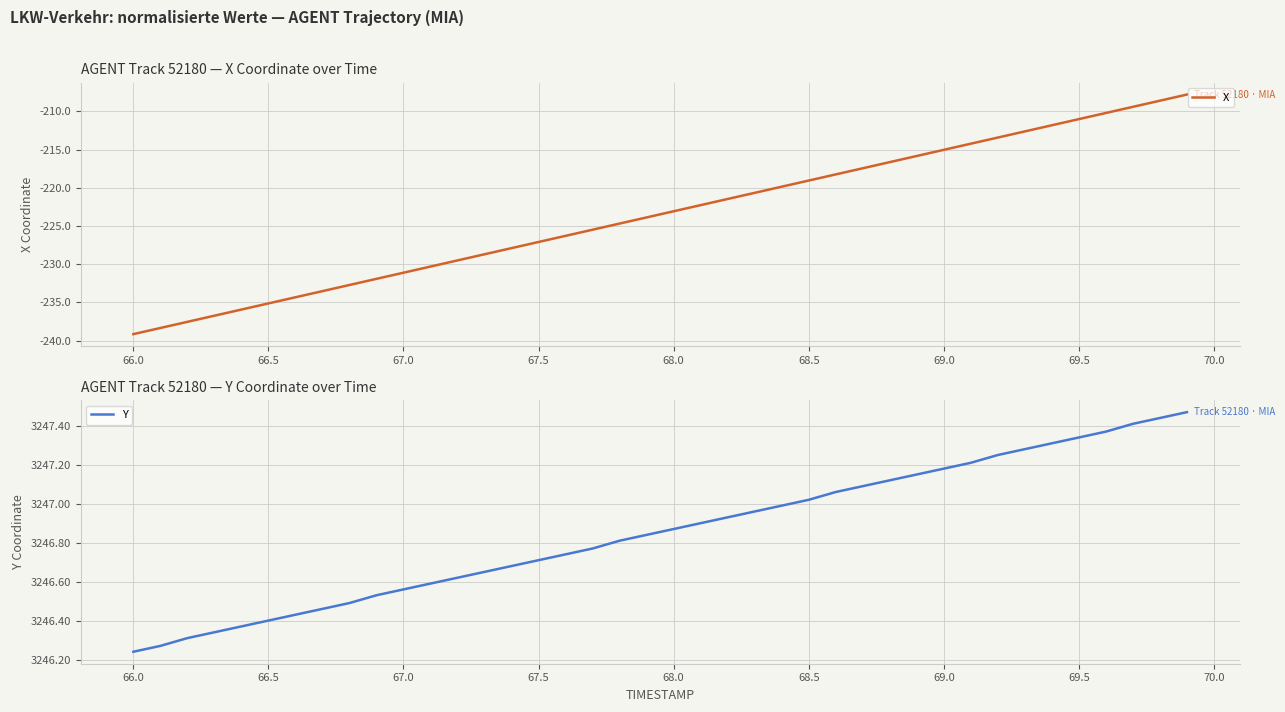

Count the number of categories in the chart.

40